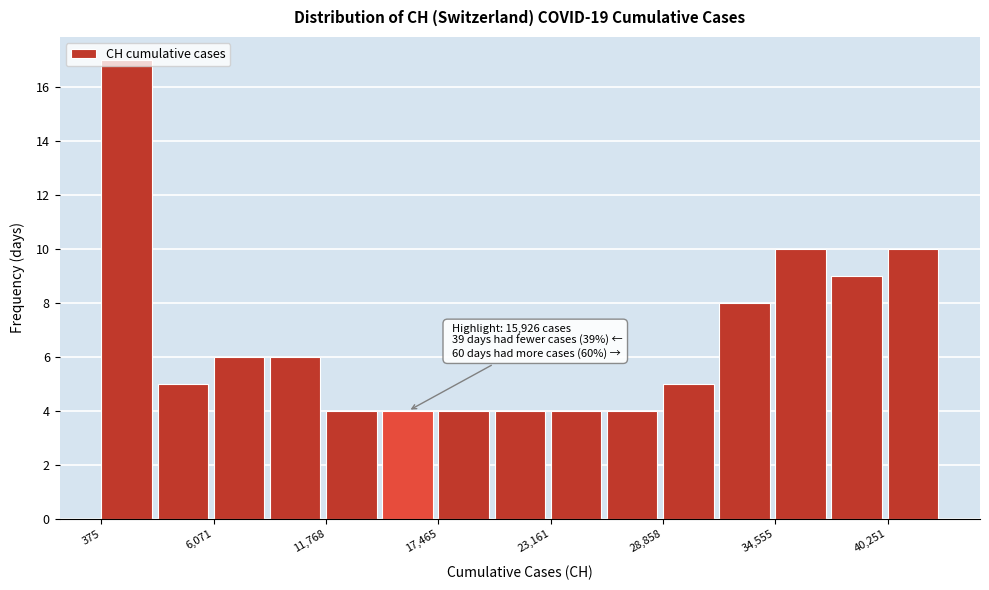

Around what value on the x-axis is the tallest bar? Give the approximate position of its centre, as read against the axis.

2000